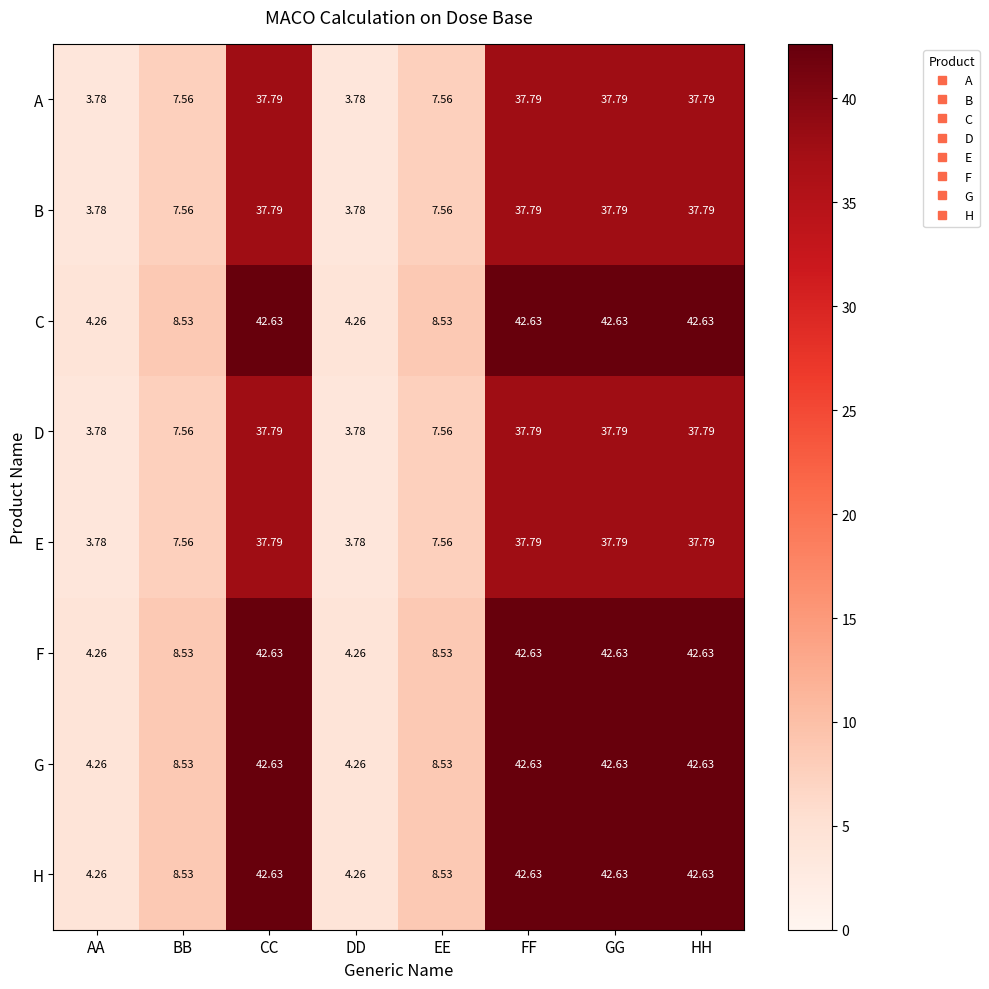

How many data points in D are less than 37?

4